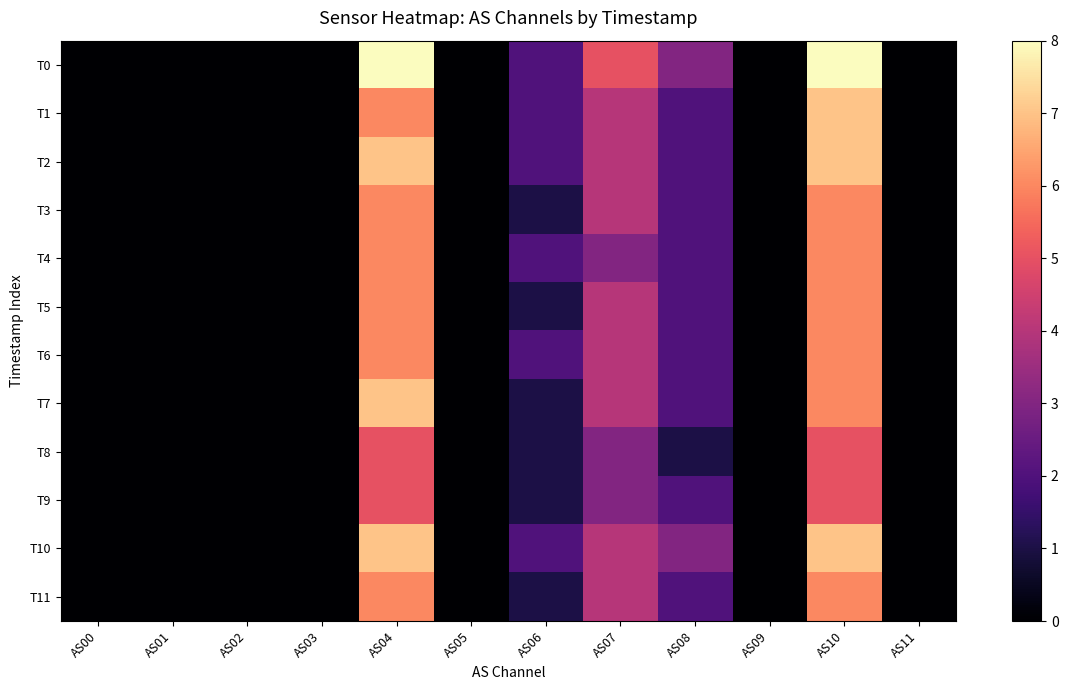

Reading left to right, what are all the values shown in this chart?

T0: AS00=0	AS01=0	AS02=0	AS03=0	AS04=8	AS05=0	AS06=2	AS07=5	AS08=3	AS09=0	AS10=8	AS11=0
T1: AS00=0	AS01=0	AS02=0	AS03=0	AS04=6	AS05=0	AS06=2	AS07=4	AS08=2	AS09=0	AS10=7	AS11=0
T2: AS00=0	AS01=0	AS02=0	AS03=0	AS04=7	AS05=0	AS06=2	AS07=4	AS08=2	AS09=0	AS10=7	AS11=0
T3: AS00=0	AS01=0	AS02=0	AS03=0	AS04=6	AS05=0	AS06=1	AS07=4	AS08=2	AS09=0	AS10=6	AS11=0
T4: AS00=0	AS01=0	AS02=0	AS03=0	AS04=6	AS05=0	AS06=2	AS07=3	AS08=2	AS09=0	AS10=6	AS11=0
T5: AS00=0	AS01=0	AS02=0	AS03=0	AS04=6	AS05=0	AS06=1	AS07=4	AS08=2	AS09=0	AS10=6	AS11=0
T6: AS00=0	AS01=0	AS02=0	AS03=0	AS04=6	AS05=0	AS06=2	AS07=4	AS08=2	AS09=0	AS10=6	AS11=0
T7: AS00=0	AS01=0	AS02=0	AS03=0	AS04=7	AS05=0	AS06=1	AS07=4	AS08=2	AS09=0	AS10=6	AS11=0
T8: AS00=0	AS01=0	AS02=0	AS03=0	AS04=5	AS05=0	AS06=1	AS07=3	AS08=1	AS09=0	AS10=5	AS11=0
T9: AS00=0	AS01=0	AS02=0	AS03=0	AS04=5	AS05=0	AS06=1	AS07=3	AS08=2	AS09=0	AS10=5	AS11=0
T10: AS00=0	AS01=0	AS02=0	AS03=0	AS04=7	AS05=0	AS06=2	AS07=4	AS08=3	AS09=0	AS10=7	AS11=0
T11: AS00=0	AS01=0	AS02=0	AS03=0	AS04=6	AS05=0	AS06=1	AS07=4	AS08=2	AS09=0	AS10=6	AS11=0